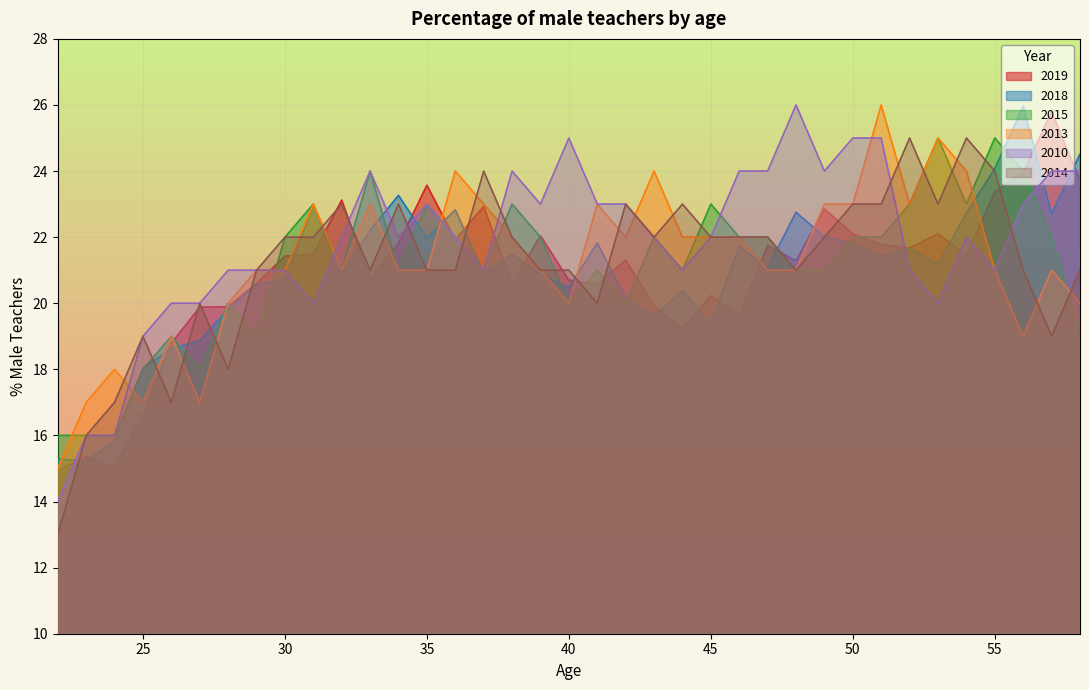

Rank the series at 56 from lowest to highest value.

2013, 2014, 2010, 2019, 2015, 2018